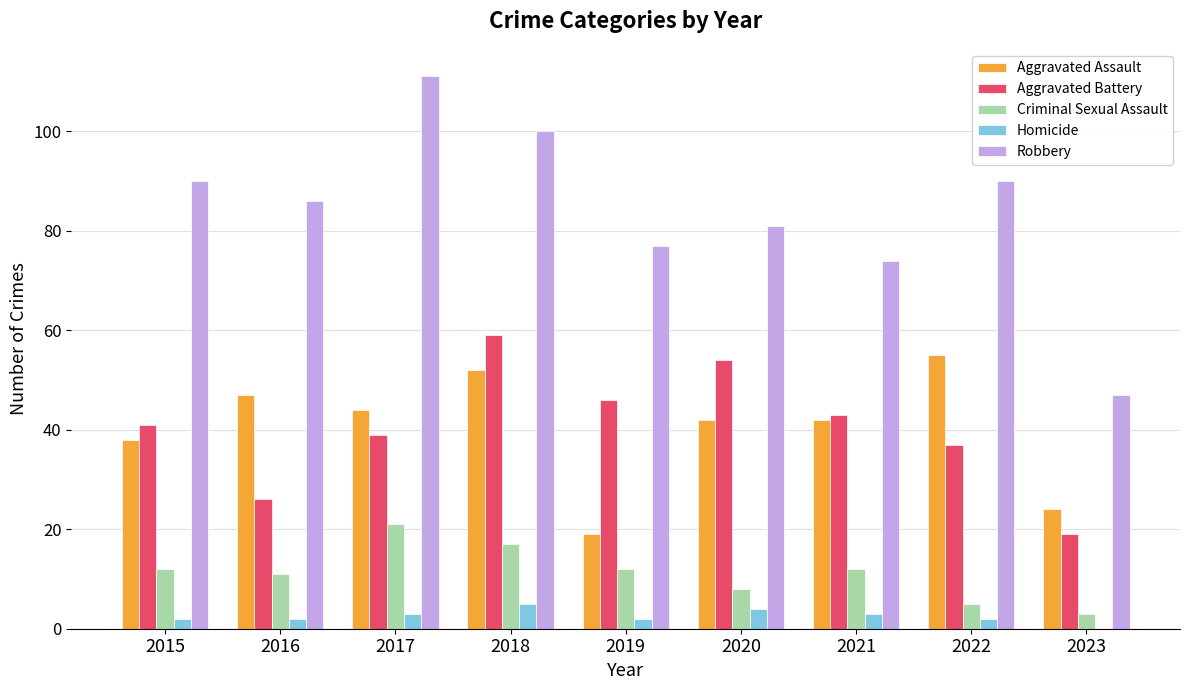

What are all the series names shown in the legend?

Aggravated Assault, Aggravated Battery, Criminal Sexual Assault, Homicide, Robbery